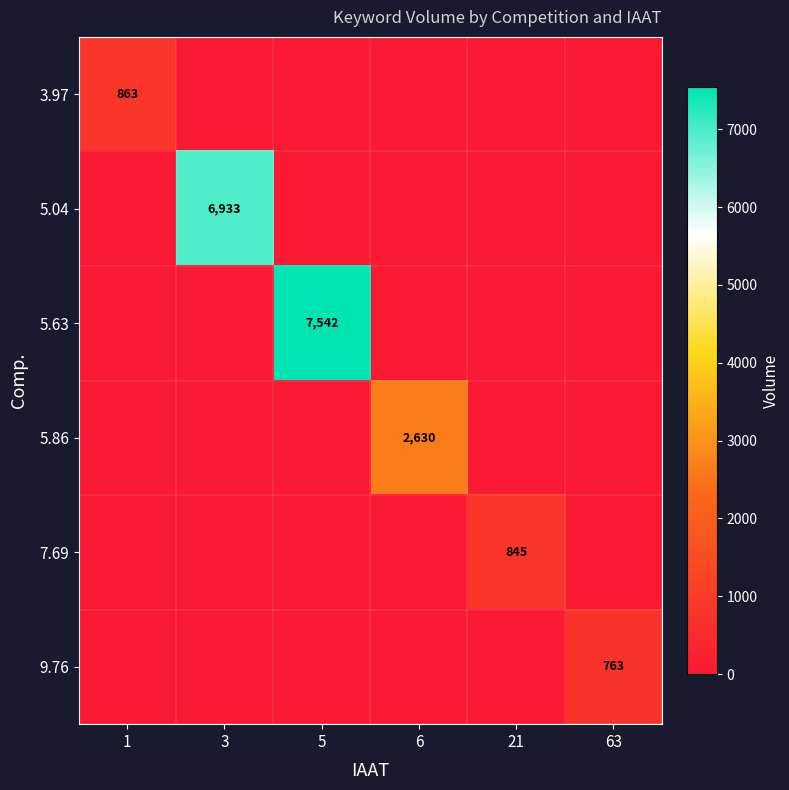

Which series changed the most between 1 and 63?

3.97